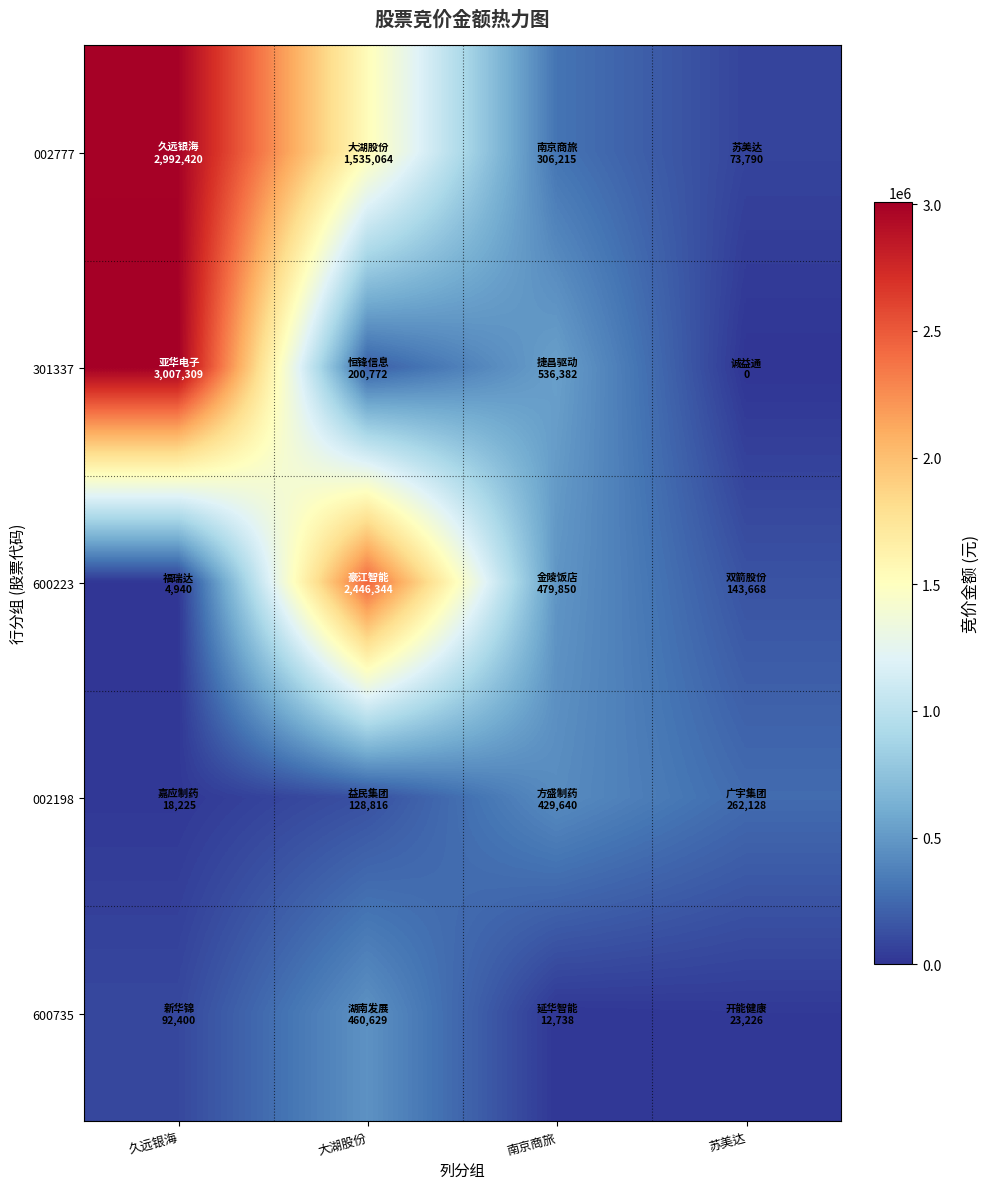

Which series has the largest range (max minus min)?

301337